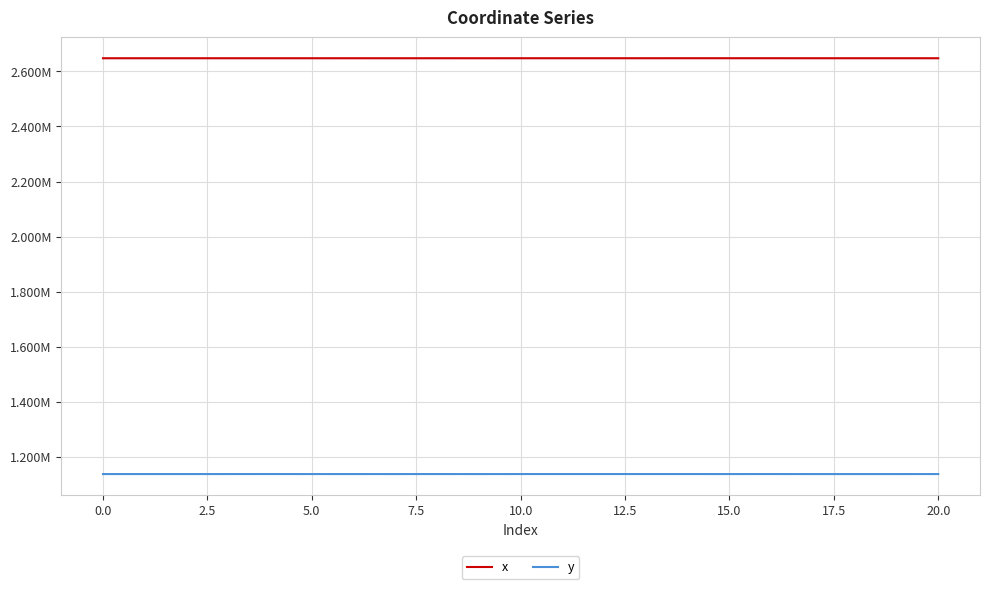

What is the maximum value for y?

1137710.6